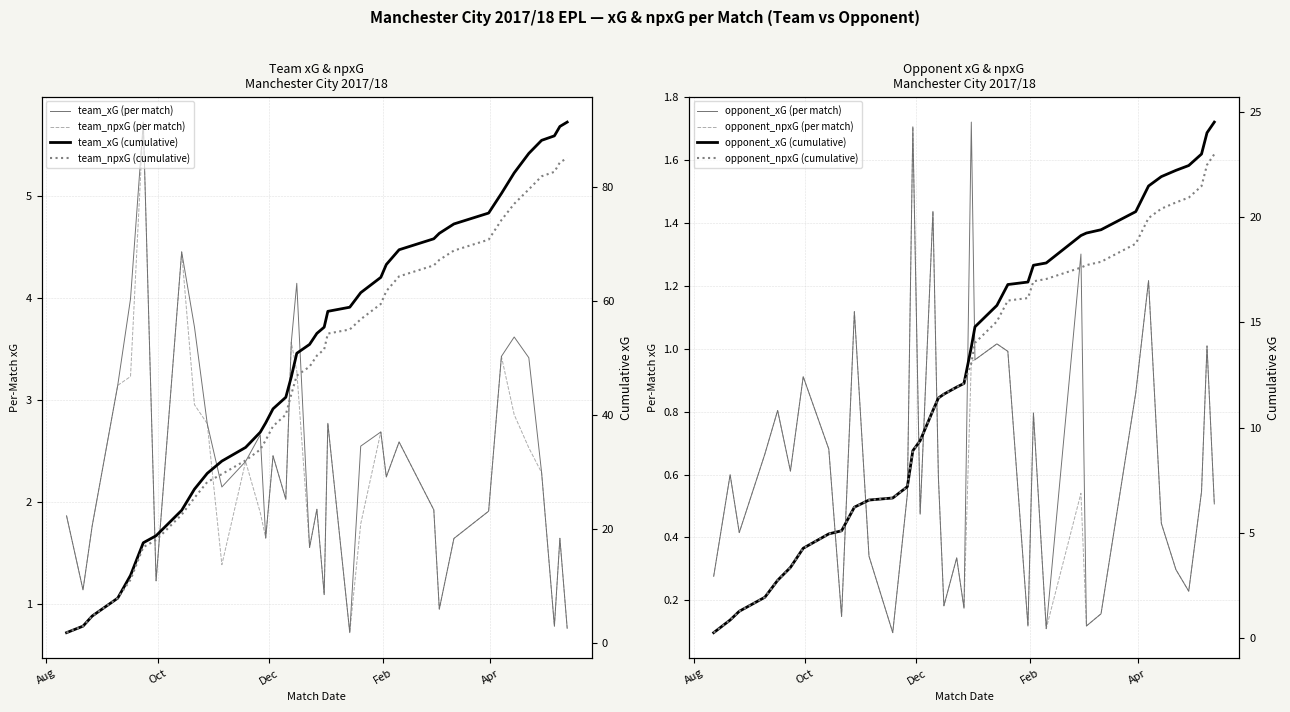

What are all the series names shown in the legend?

team_xG, team_npxG, opponent_xG, opponent_npxG